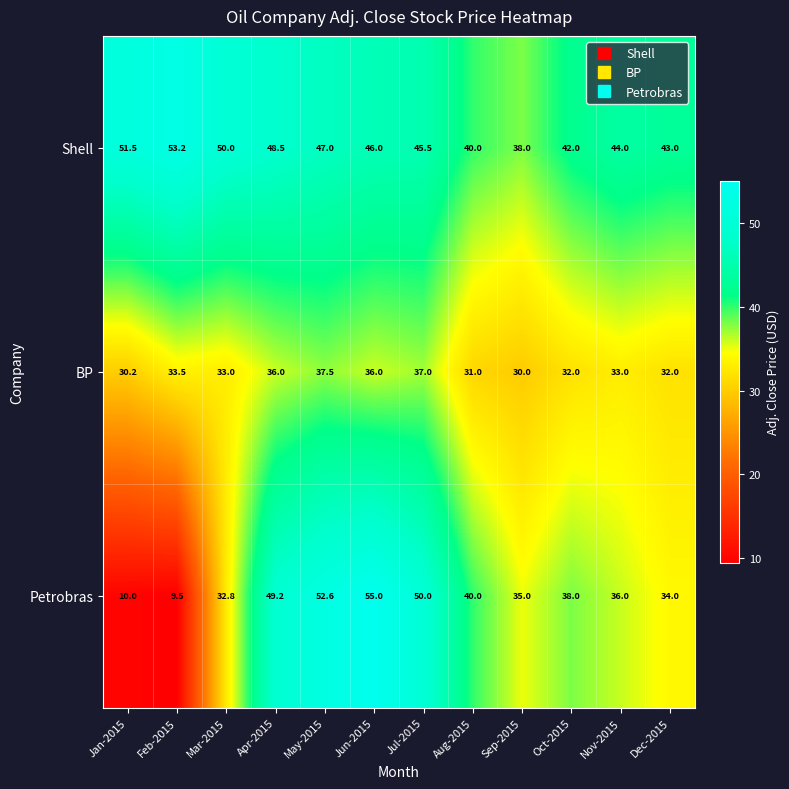

At which category is the sum across all series the highest?

May-2015